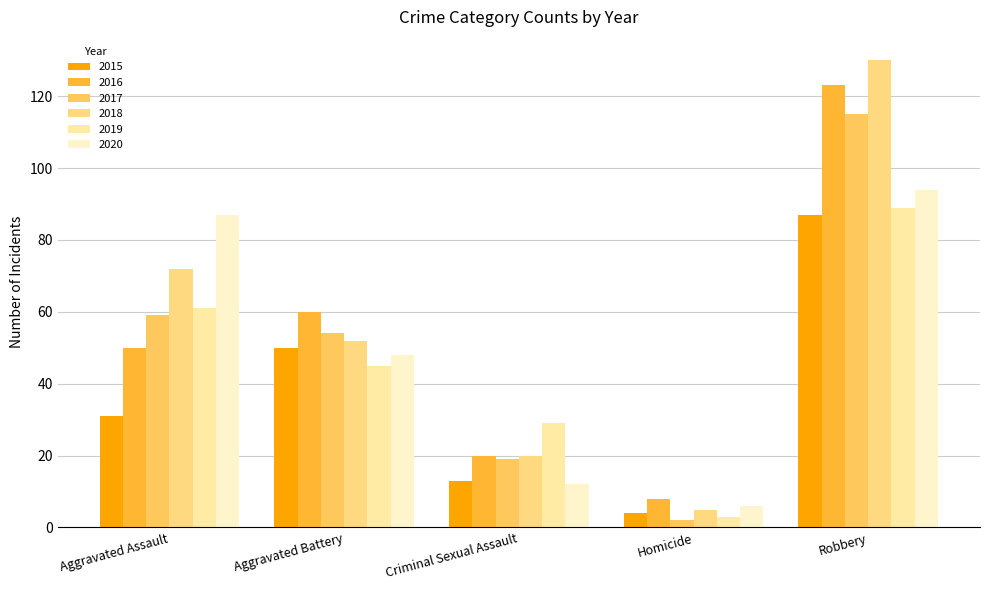

What are all the series names shown in the legend?

2015, 2016, 2017, 2018, 2019, 2020